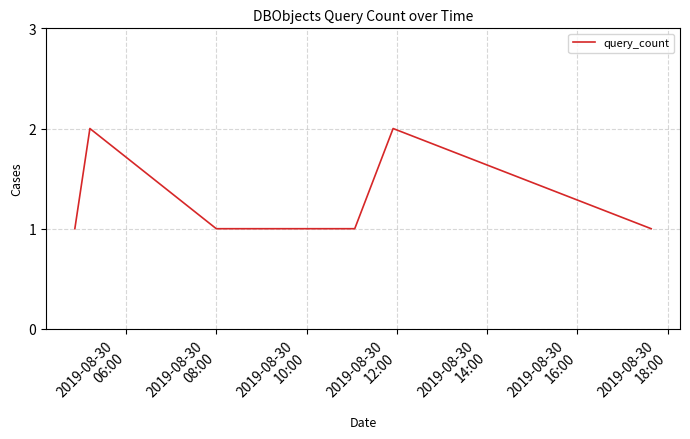

What is the sum of all values?

10